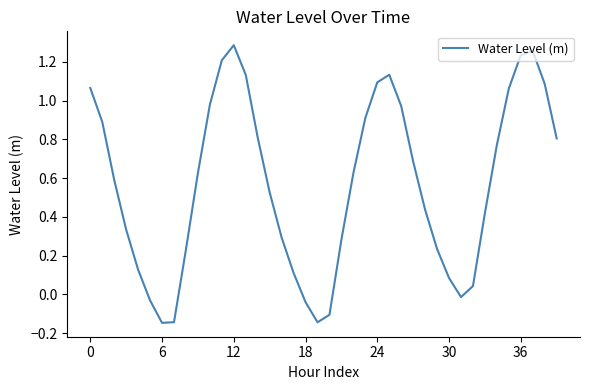

True or false: the data has more than 0 interior local peaks.

True